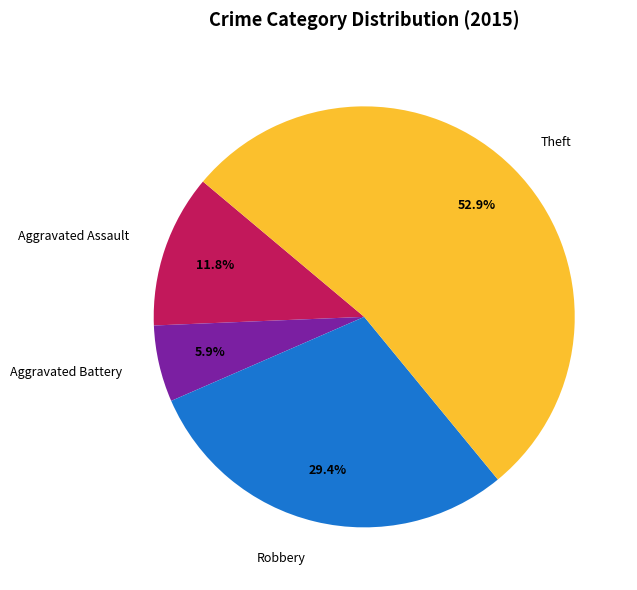

Which has a higher value, Theft or Aggravated Assault?

Theft